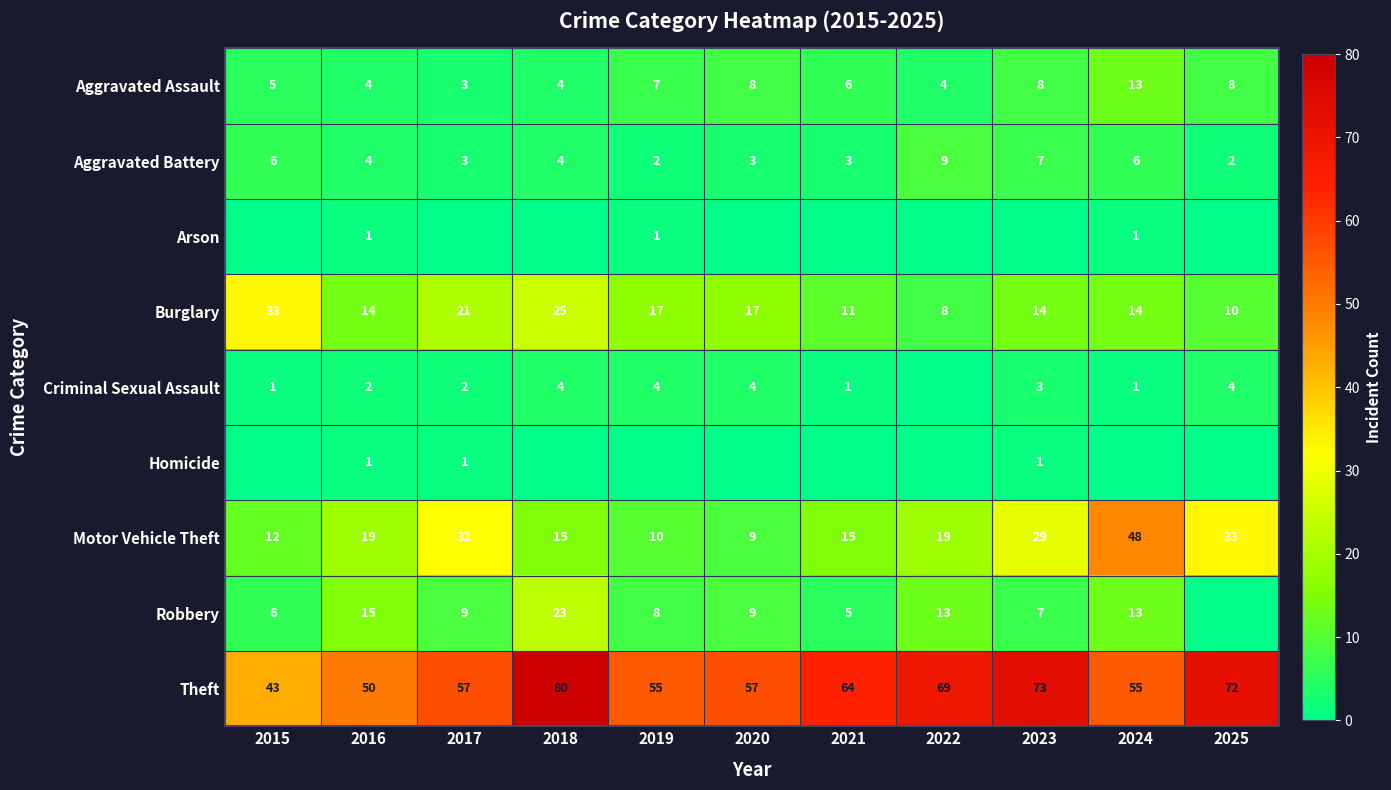

The value of Aggravated Battery at 2025 is 2. True or false?

True